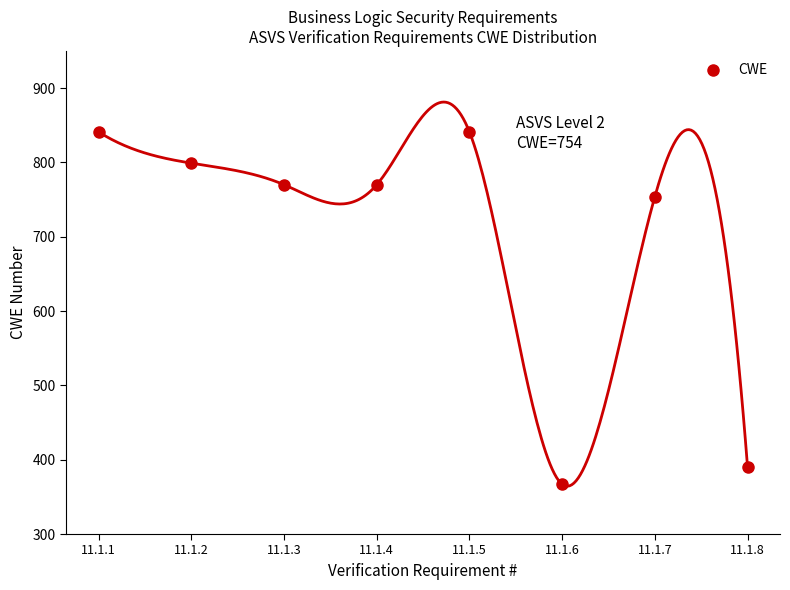

At which label is the value closest to 604?

11.1.7